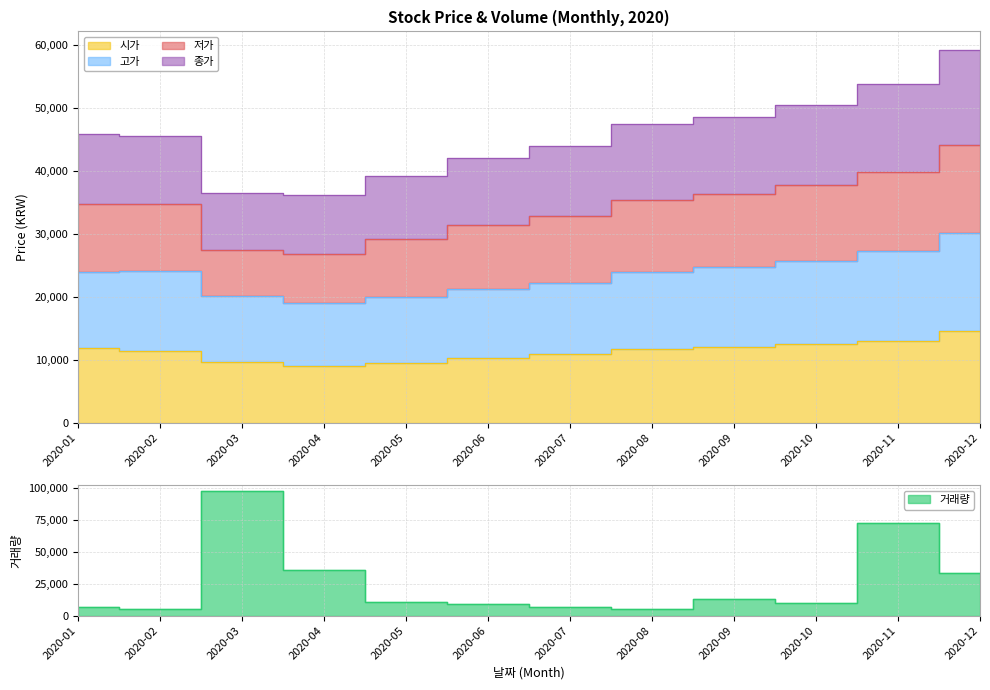

At which category does the chart reach its minimum across all series?

2020-02